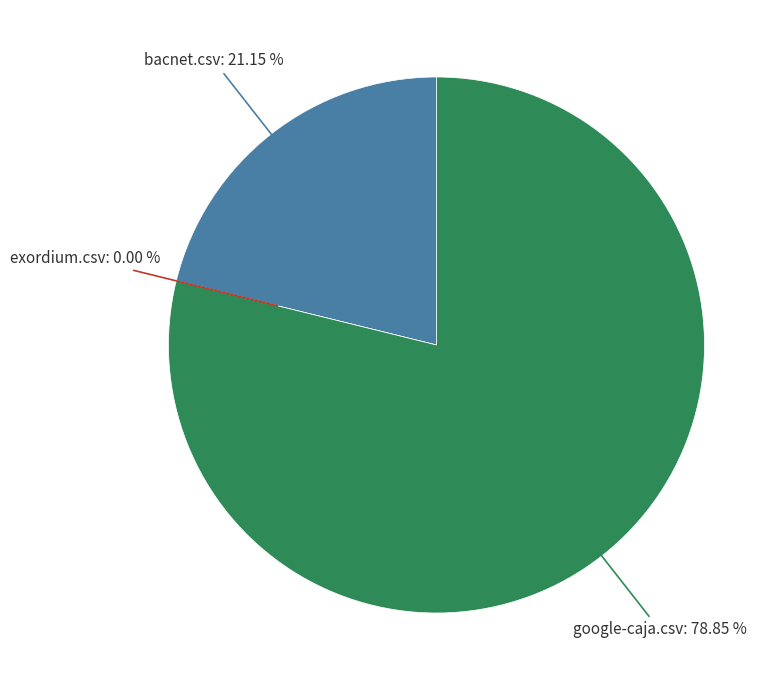

To the nearest percent, what is the difference between the largest and smallest slice percentages?

79%